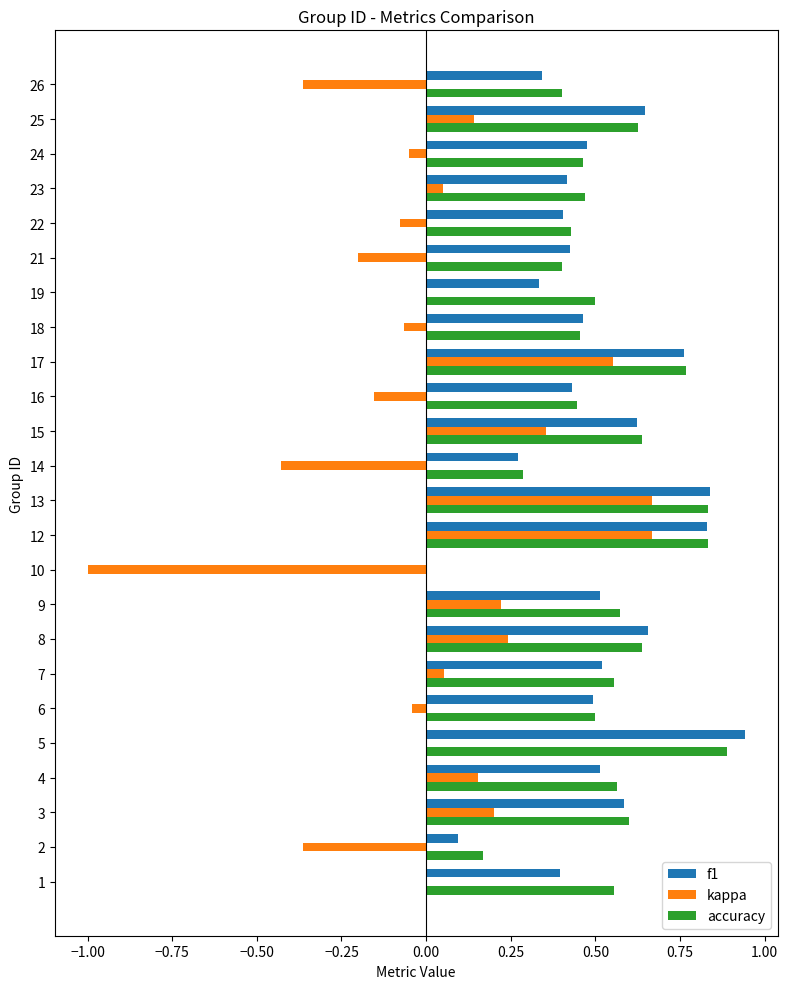

What is the sum of all accuracy values?

12.6